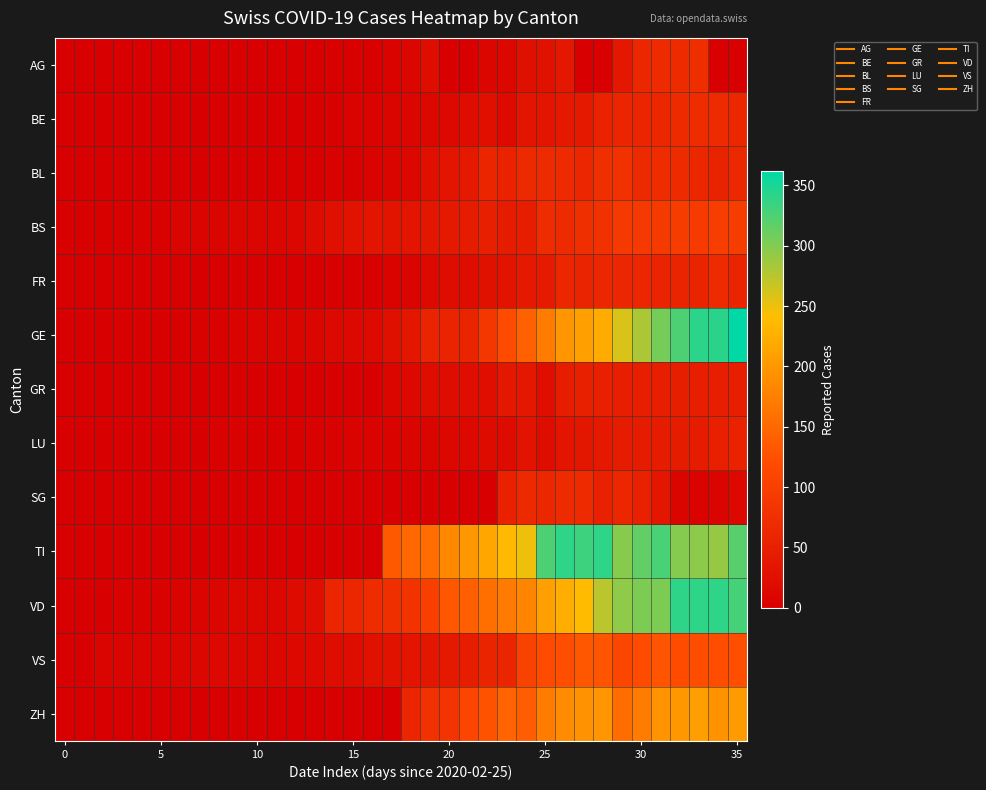

Reading right to left, what are all the values shown in this chart?

AG: 0	0	73	69	67	63	38	0	0	38	28	26	13	10	0	0	21	11	6	2	2	2	0	0	1	0	0	0	0	0	0	0	0	0	0	0
BE: 63	69	70	69	63	59	60	55	41	41	33	33	17	25	21	16	13	10	9	6	6	2	3	0	0	0	0	0	0	0	0	0	0	0	0	0
BL: 64	54	63	69	70	66	78	75	61	68	68	66	55	60	41	33	25	13	9	6	2	4	0	2	2	2	1	1	1	1	1	1	1	1	0	0
BS: 96	98	93	96	92	90	90	78	75	68	70	46	45	50	45	41	35	34	32	33	30	25	18	12	11	11	11	9	8	7	4	4	3	3	3	0
FR: 57	68	58	56	57	61	61	61	57	63	42	39	32	28	22	21	14	7	6	0	0	0	0	0	0	0	0	0	0	0	0	0	0	0	0	0
GE: 362	342	341	325	306	280	259	220	208	197	171	143	120	87	58	56	56	35	26	17	14	14	10	9	7	7	5	4	4	3	3	3	2	1	1	0
GR: 49	48	48	48	48	49	49	52	52	47	24	37	38	24	24	21	21	16	11	0	0	0	0	0	0	0	0	0	0	0	0	0	0	0	0	0
LU: 55	52	45	45	45	45	45	39	36	33	22	31	19	18	16	13	9	9	6	6	6	4	4	3	2	2	4	4	1	0	0	0	0	0	0	0
SG: 15	7	6	9	36	53	63	53	68	68	63	66	53	0	0	0	0	0	0	0	0	0	0	0	0	0	0	0	0	0	0	0	0	0	0	0
TI: 320	291	295	299	327	316	298	340	333	340	325	249	235	216	200	184	155	149	134	0	0	0	0	0	0	0	0	0	0	0	0	0	0	0	0	0
VD: 329	340	340	340	303	303	294	274	237	223	208	180	169	157	141	131	100	82	75	71	63	59	24	19	12	13	13	10	8	6	4	4	4	0	0	0
VS: 123	122	122	120	130	119	111	130	132	123	119	105	60	58	46	41	36	34	30	28	21	20	17	16	13	13	12	14	12	11	8	7	7	7	0	0
ZH: 203	194	207	200	196	171	156	197	194	187	171	138	146	127	110	83	78	60	0	0	0	0	0	0	0	0	0	0	0	0	0	0	0	0	0	0